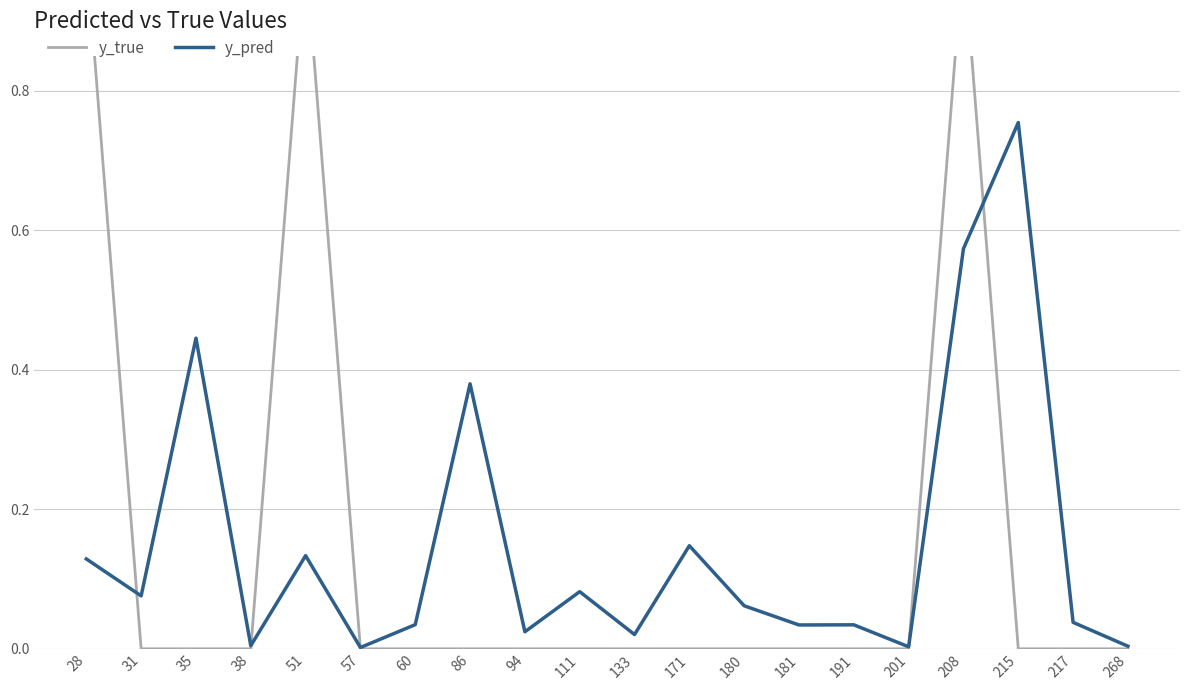

Reading right to left, what are all the values shown in this chart?

y_true: 0.0	0.0	0.0	1.0	0.0	0.0	0.0	0.0	0.0	0.0	0.0	0.0	0.0	0.0	0.0	1.0	0.0	0.0	0.0	1.0
y_pred: 0.0	0.0	0.8	0.6	0.0	0.0	0.0	0.1	0.1	0.0	0.1	0.0	0.4	0.0	0.0	0.1	0.0	0.4	0.1	0.1